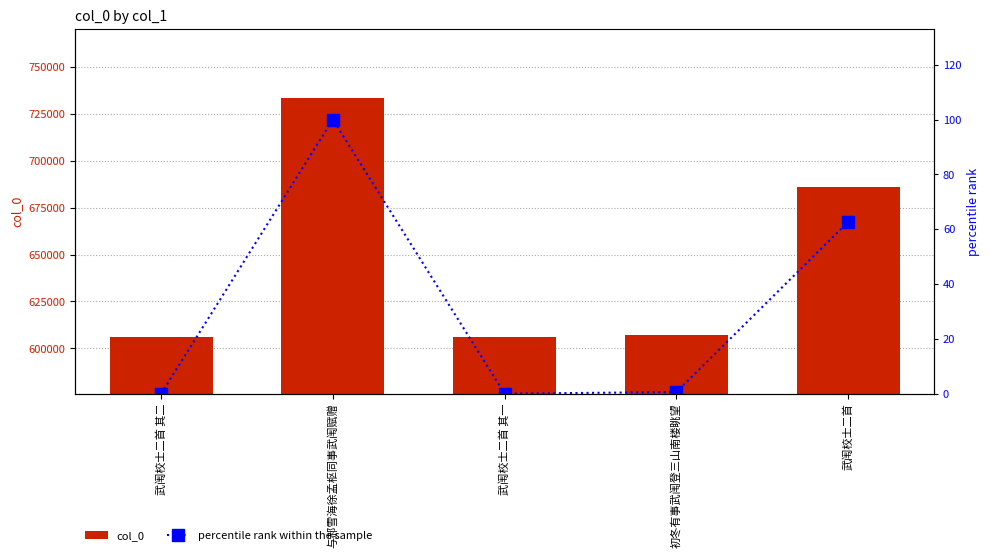

Are the bars horizontal?

No